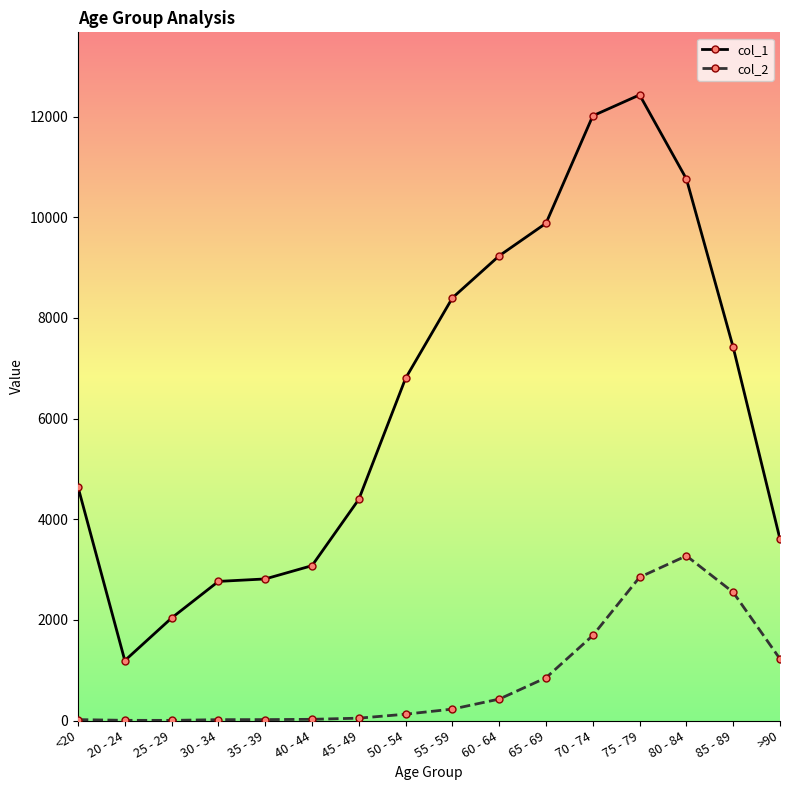

Rank the series by their average value, from lowest to highest.

col_2, col_1